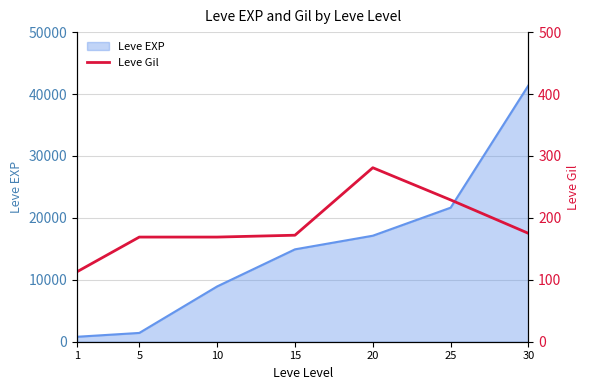

How many data points does each series have?

7